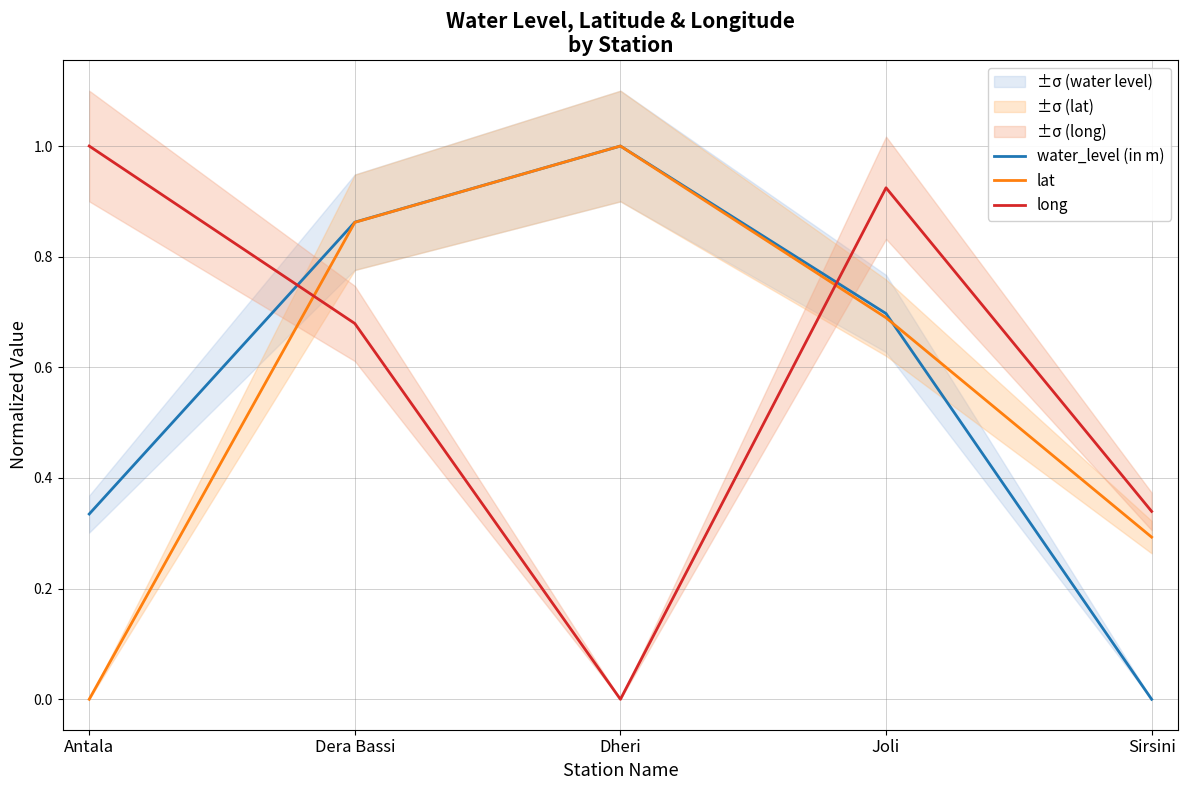

Does the chart display data point markers on the line(s)?

No